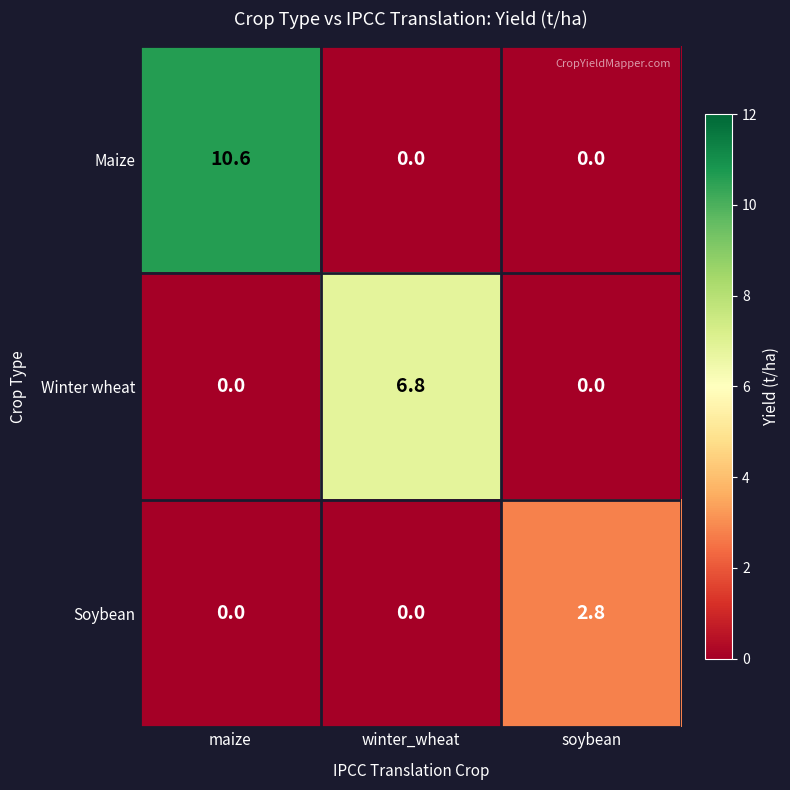

Rank the series by their maximum value, from highest to lowest.

Maize, Winter wheat, Soybean